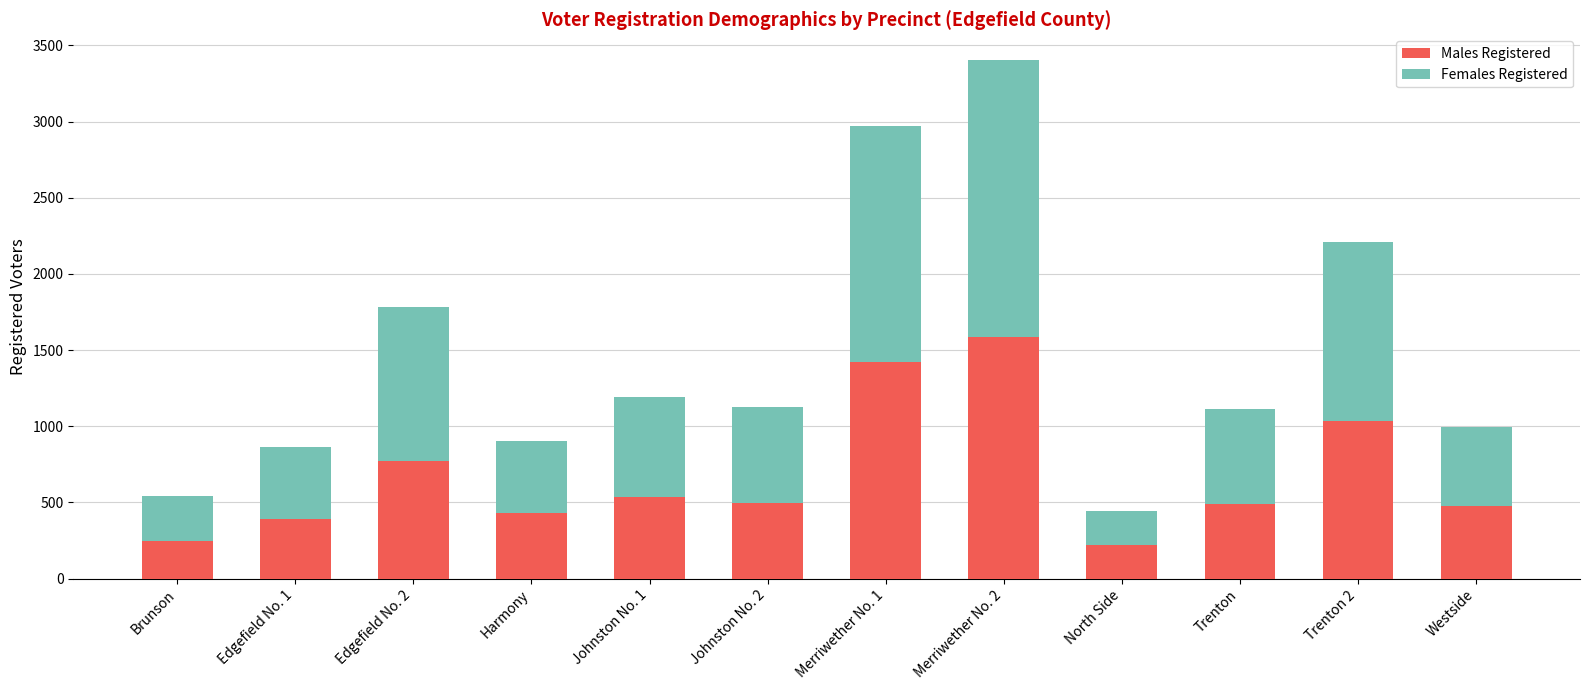

What is the average value of the Males Registered series?

676